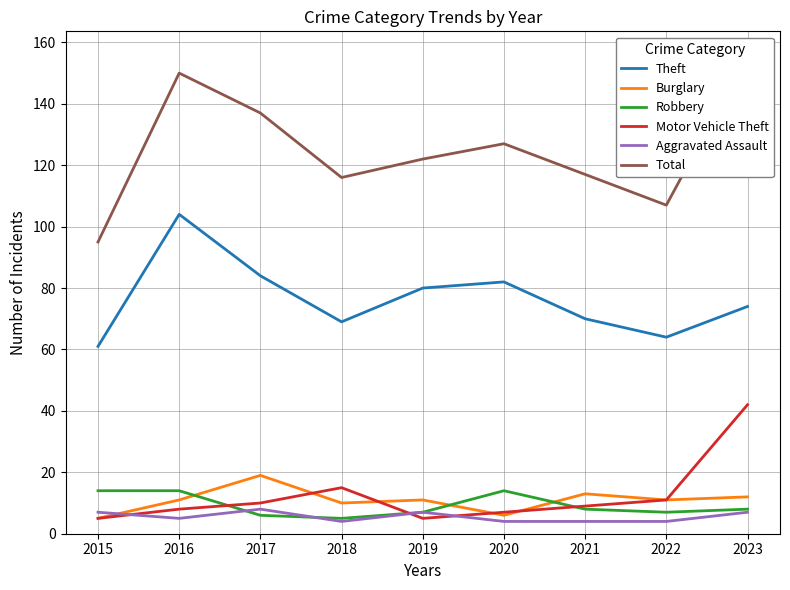

At which category does the chart reach its minimum across all series?

2018